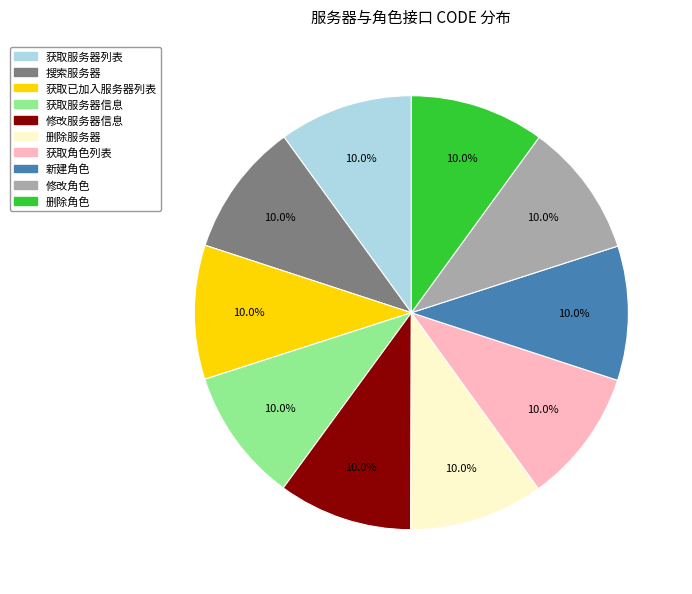

To the nearest percent, what percentage of the pie is 删除服务器?

10%